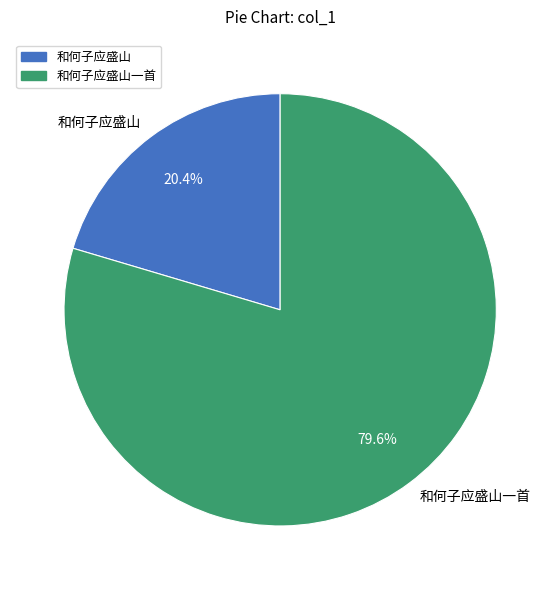

To the nearest percent, what portion does 和何子应盛山一首 represent?

80%